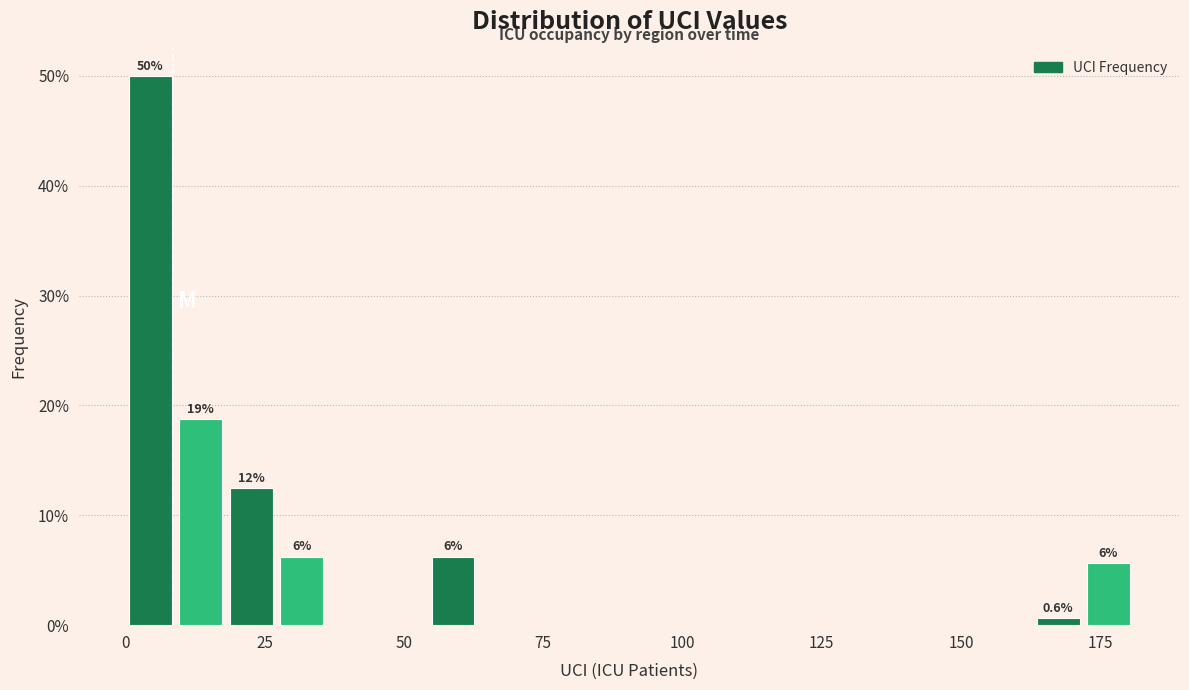

Read against the x-axis, roughly where is the centre of the tallest bar?

5